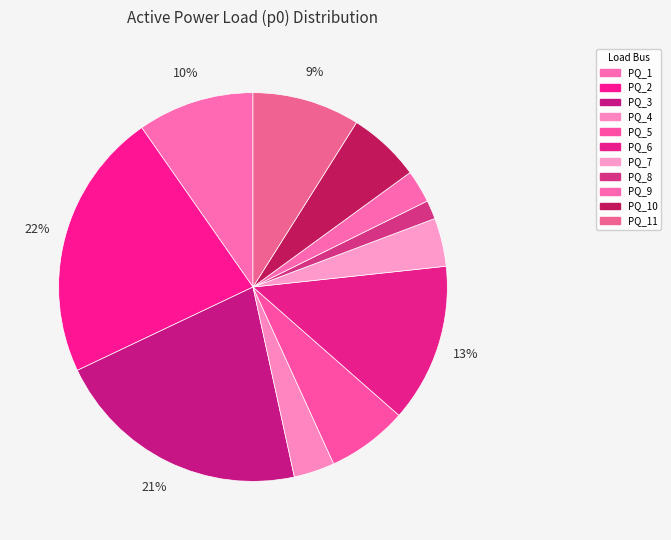

To the nearest percent, what is the average slice percentage?

9%